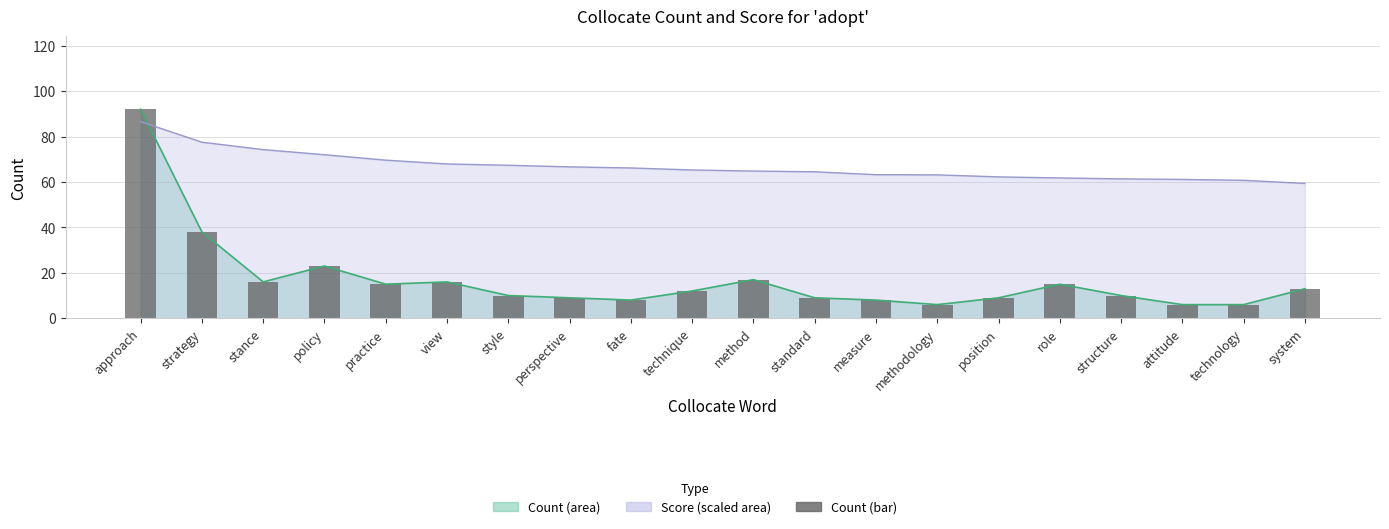

What is the sum of the values at structure and stance?

26